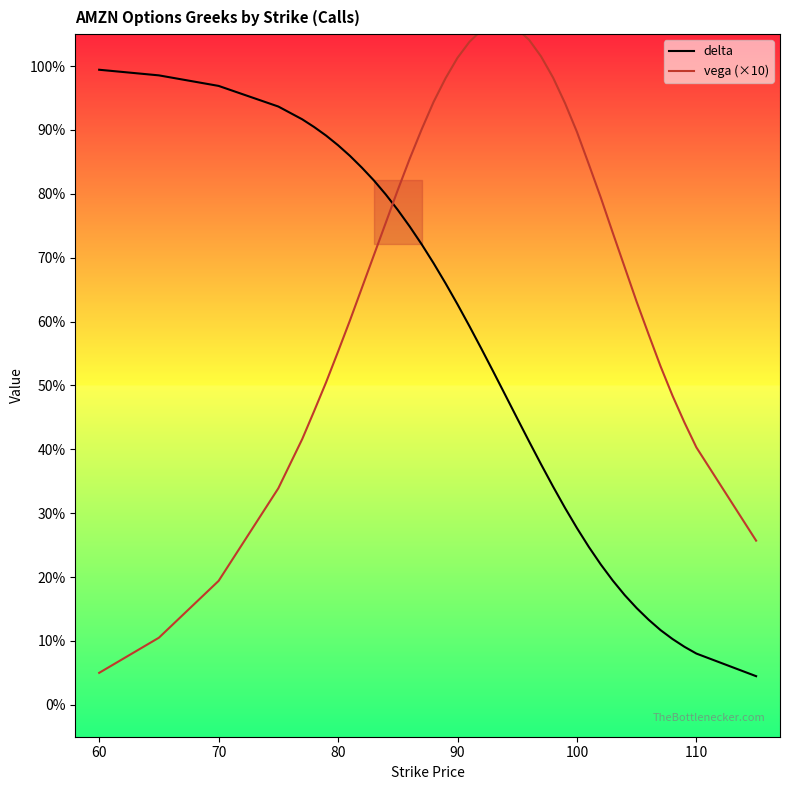

Is this an area chart (filled region under the line)?

No